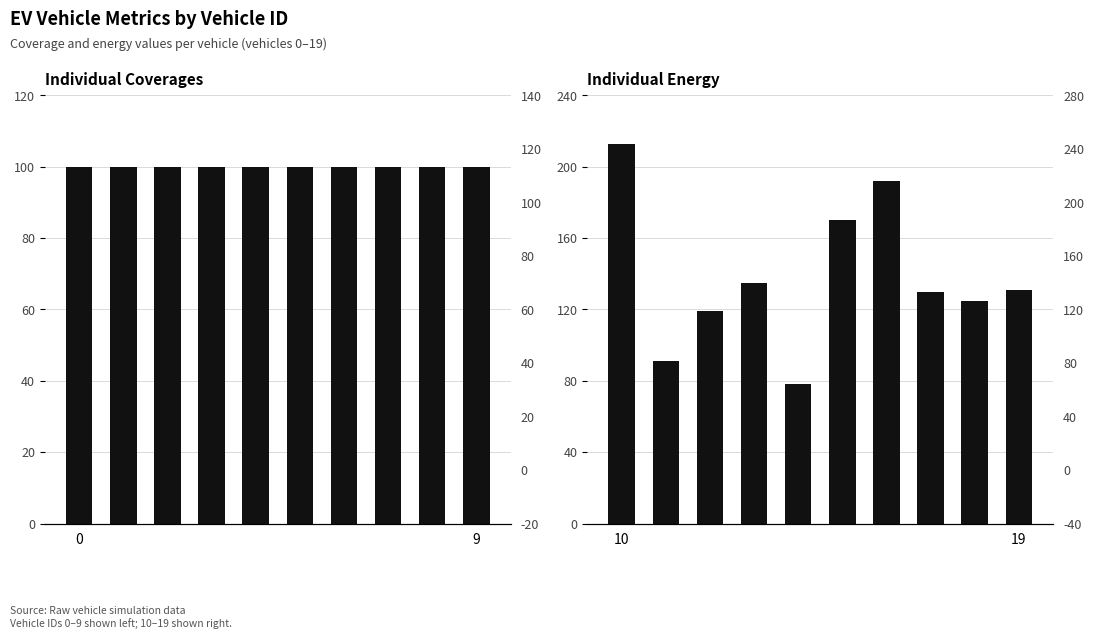

What is the label of the 3rd bar from the right?

7